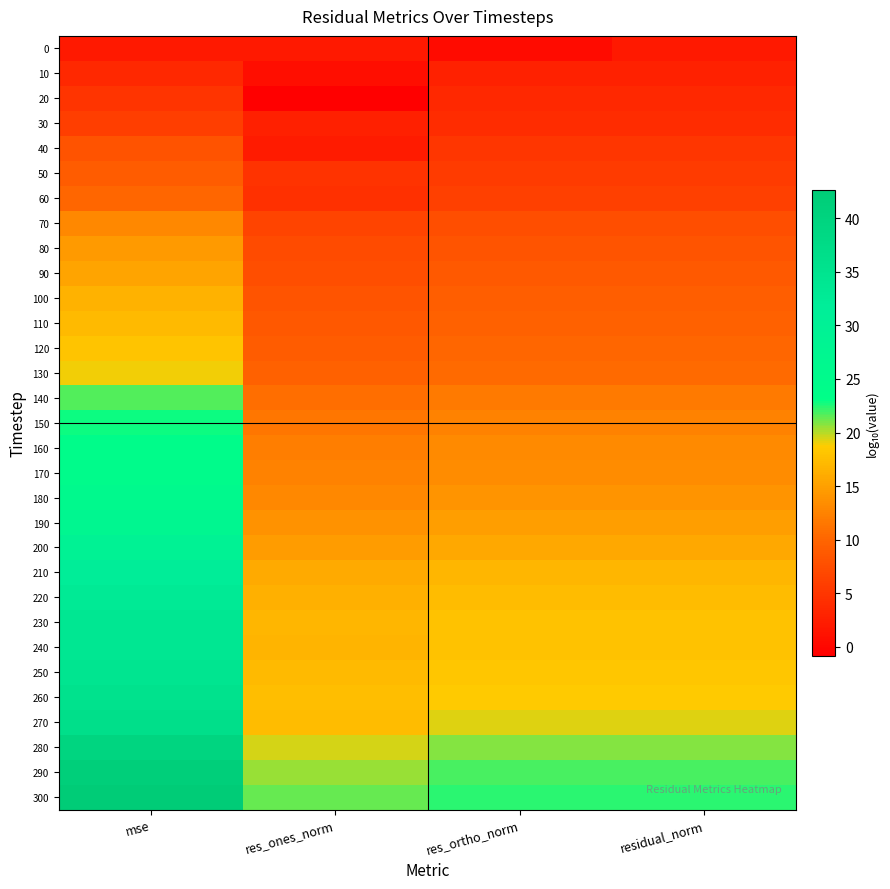

What is the smallest value displayed?

-0.8